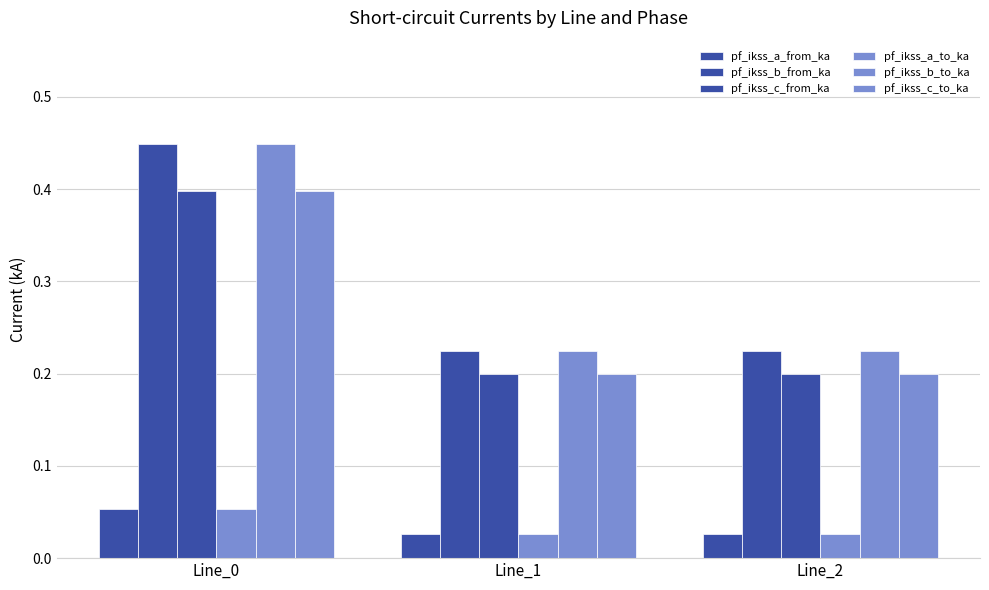

Reading left to right, list all the values displayed in this chart.

pf_ikss_a_from_ka: Line_0=0.1	Line_1=0.0	Line_2=0.0
pf_ikss_b_from_ka: Line_0=0.4	Line_1=0.2	Line_2=0.2
pf_ikss_c_from_ka: Line_0=0.4	Line_1=0.2	Line_2=0.2
pf_ikss_a_to_ka: Line_0=0.1	Line_1=0.0	Line_2=0.0
pf_ikss_b_to_ka: Line_0=0.4	Line_1=0.2	Line_2=0.2
pf_ikss_c_to_ka: Line_0=0.4	Line_1=0.2	Line_2=0.2